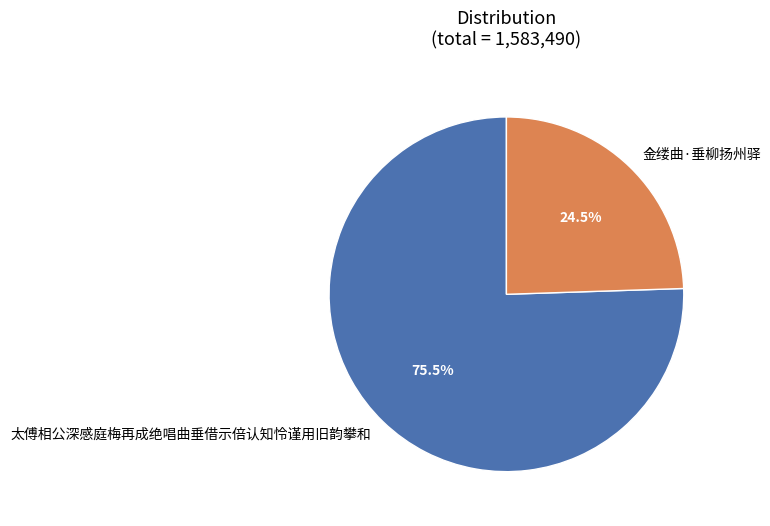

Approximately how many times larger is the value at 金缕曲·垂柳扬州驿 compared to 太傅相公深感庭梅再成绝唱曲垂借示倍认知怜谨用旧韵攀和?

0.3